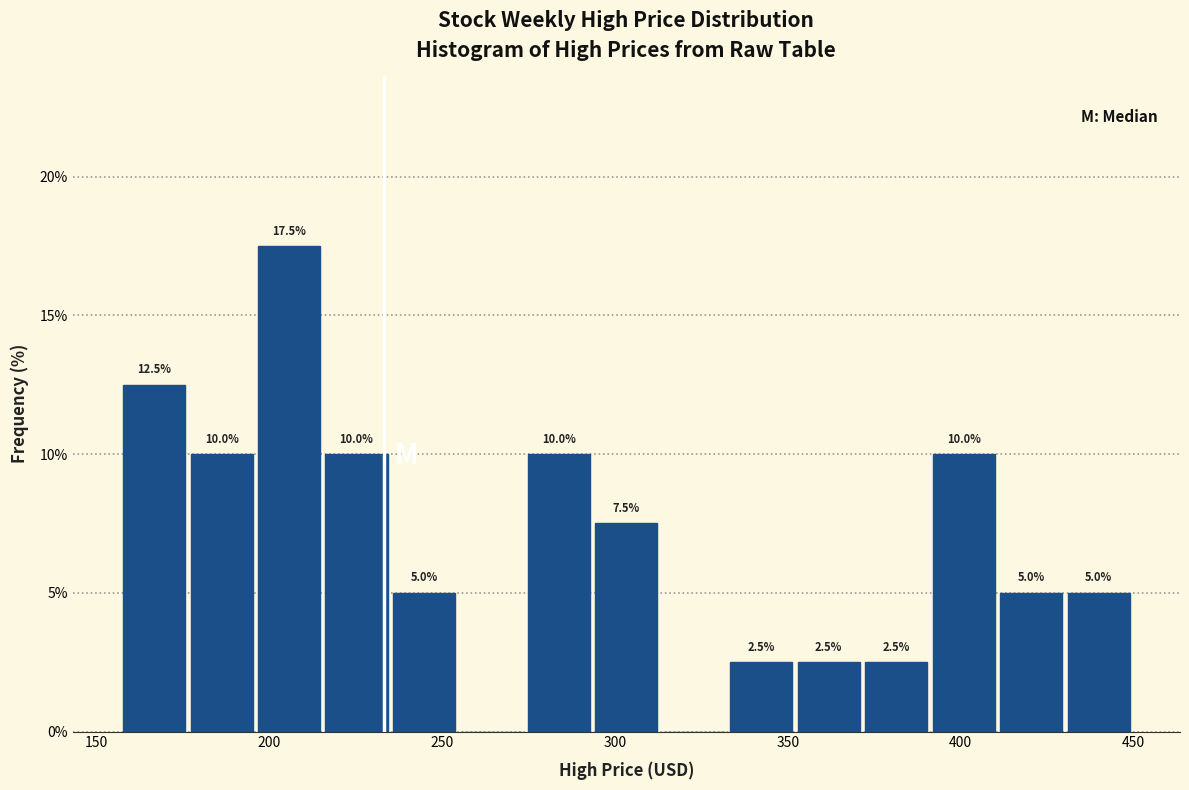

Around what value on the x-axis is the tallest bar? Give the approximate position of its centre, as read against the axis.

205